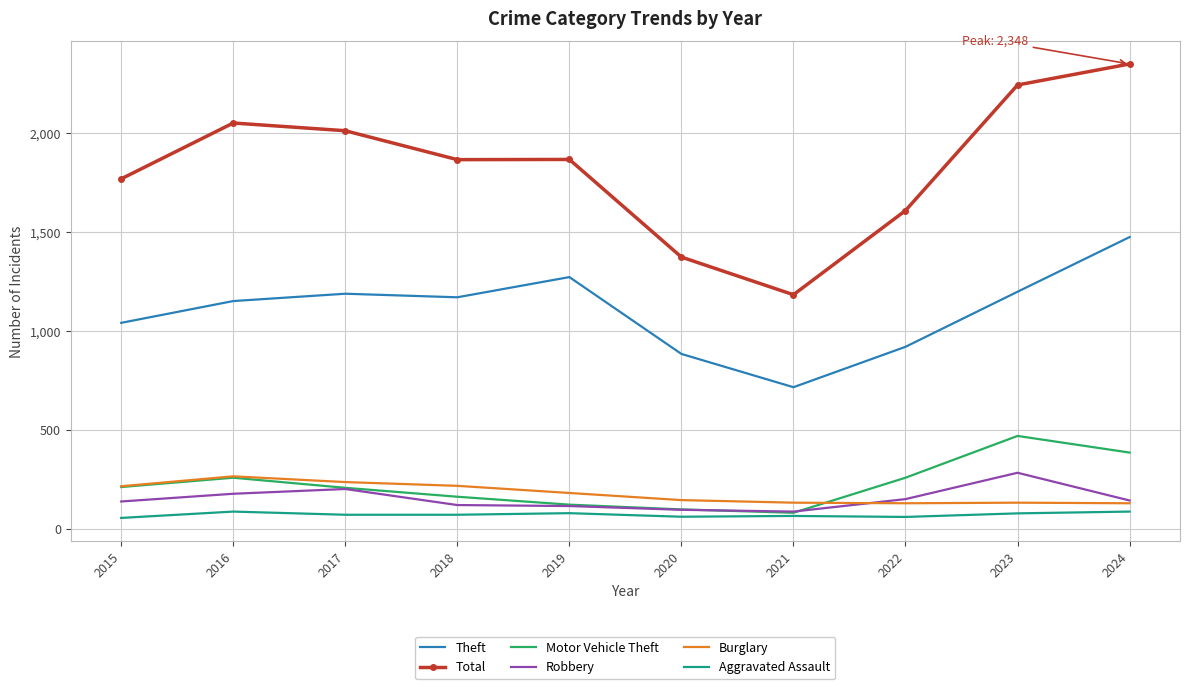

What is the greatest value displayed?

2348